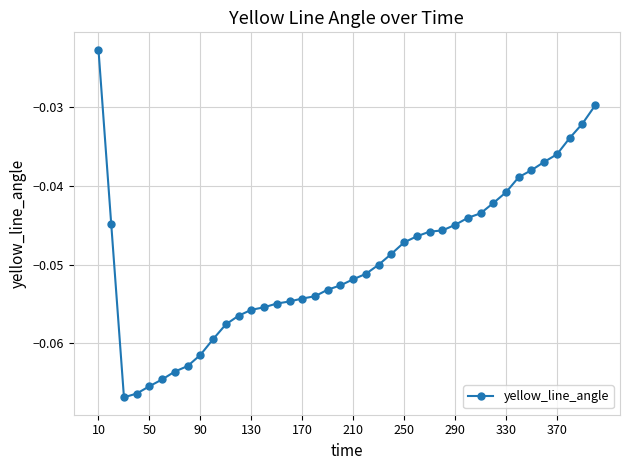

What is the sum of all values?

-2.0